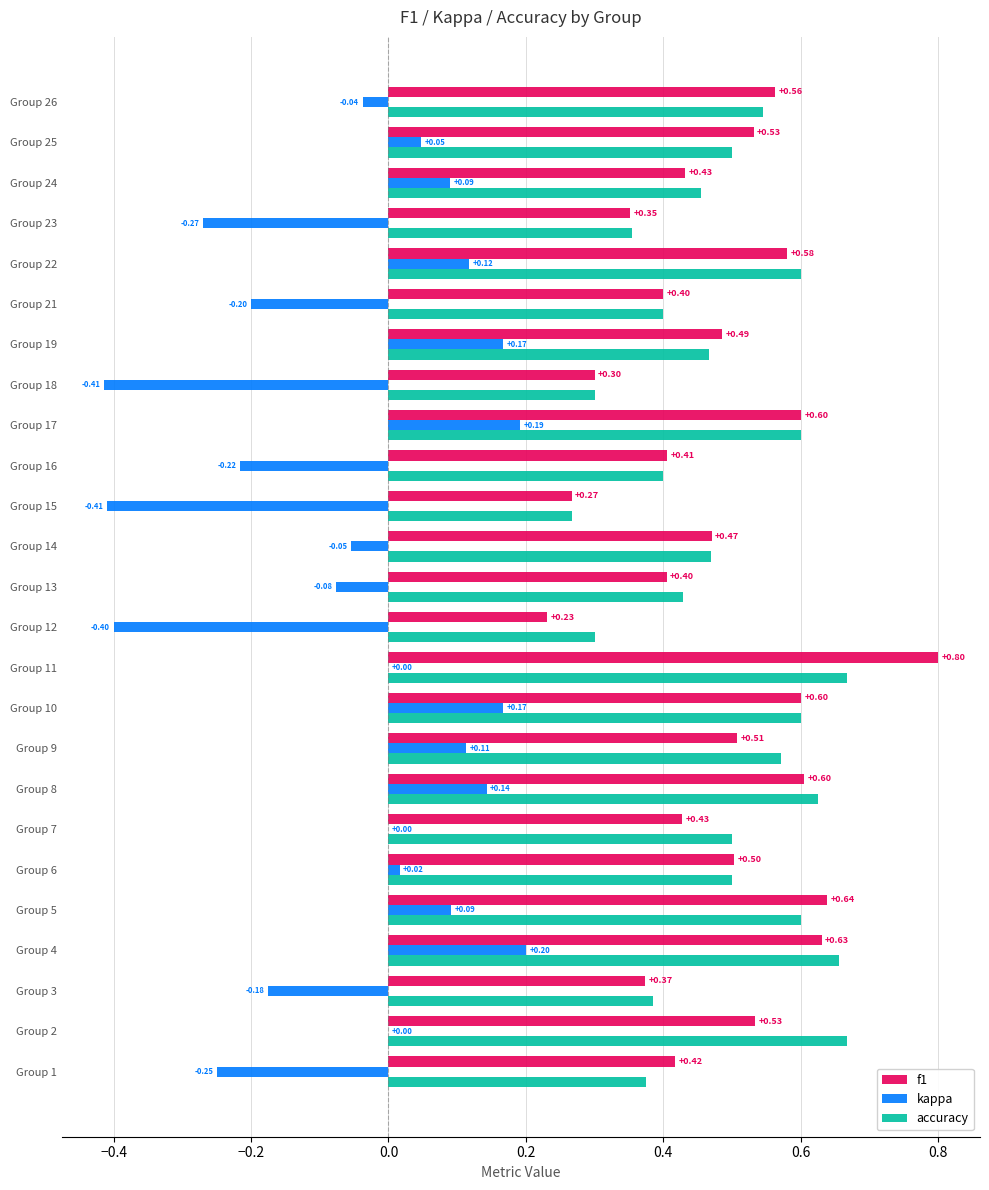

Which label corresponds to the largest value in the chart?

Group 11